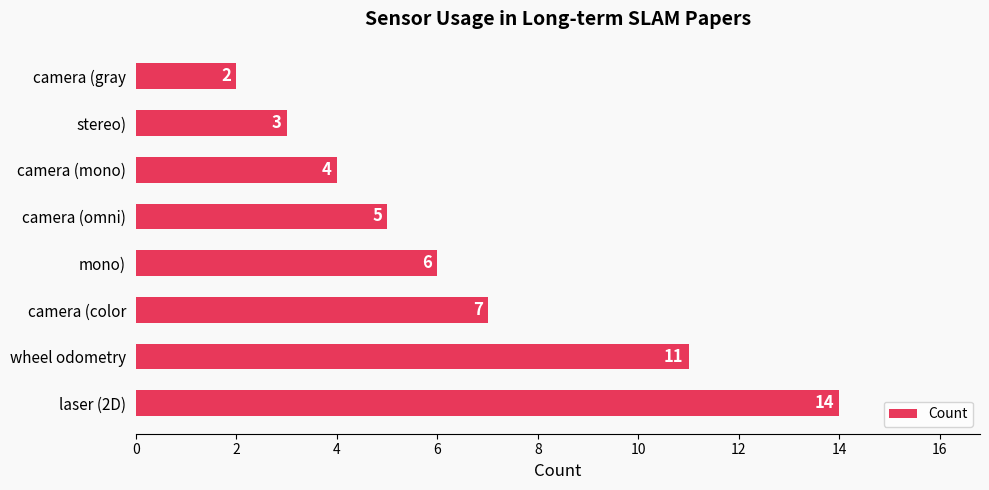

What is the sum of all values?

52